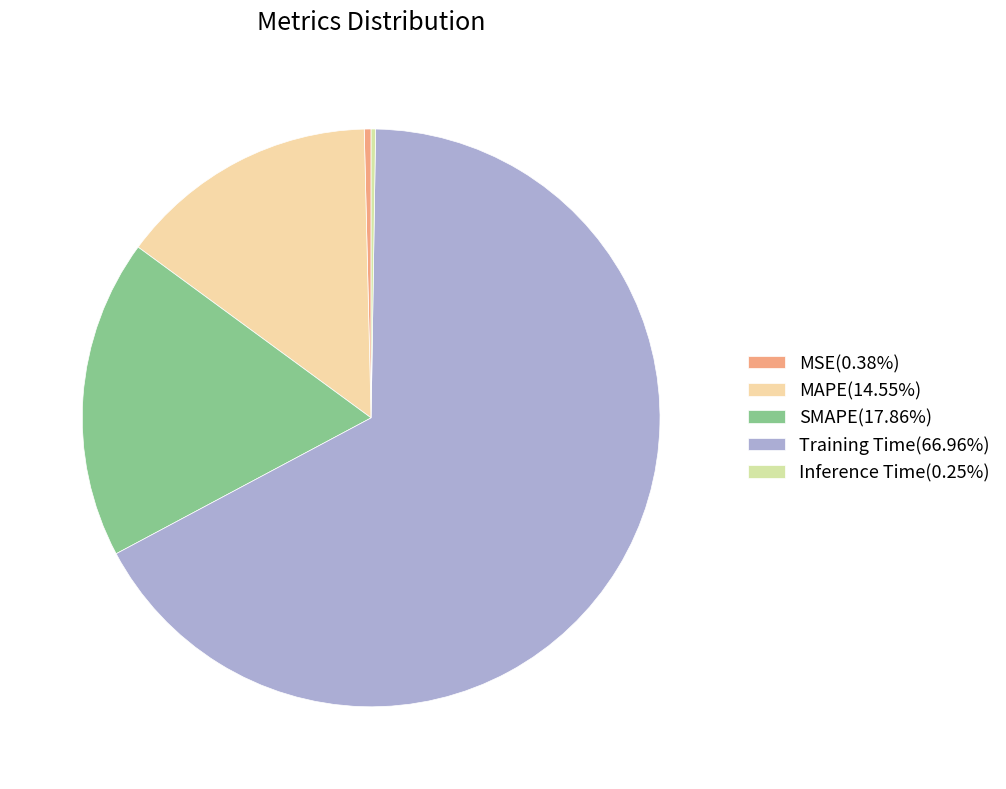

Does Training Time account for over 50% of the chart?

Yes